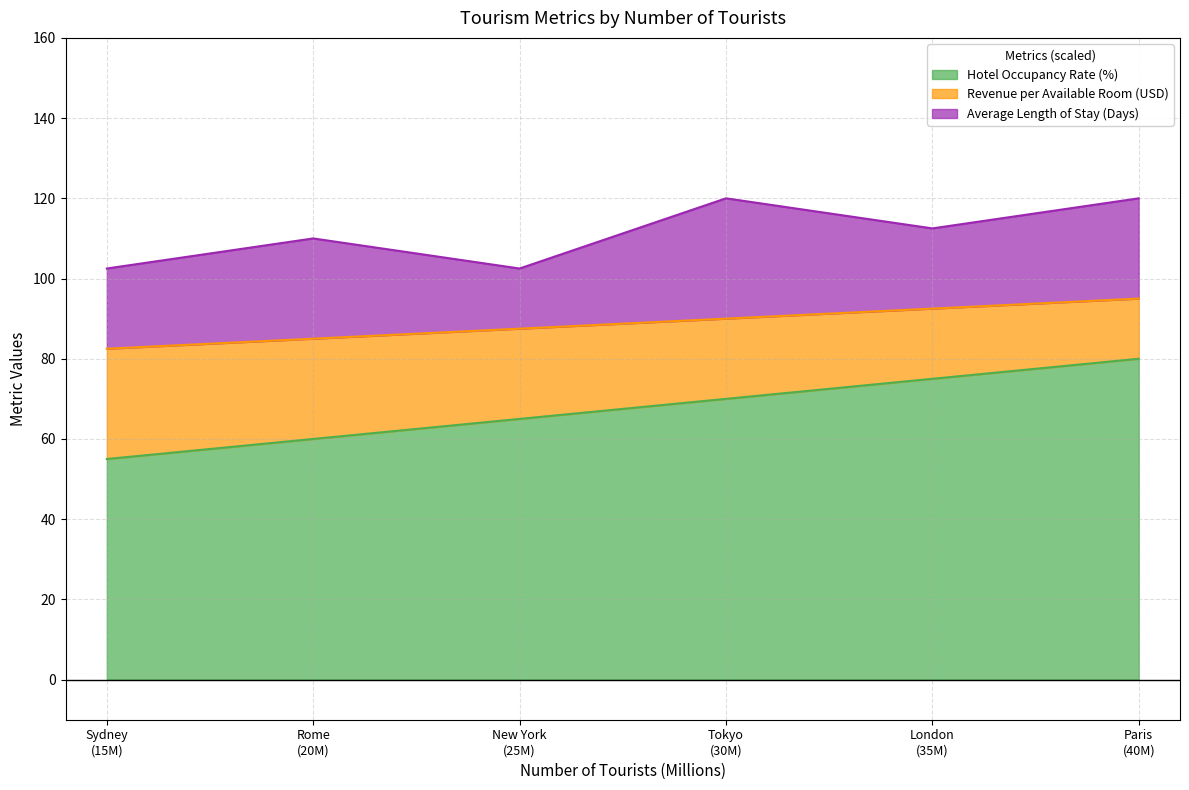

What is the value of the Revenue per Available Room (USD) point at the 3rd from the left?

87.5